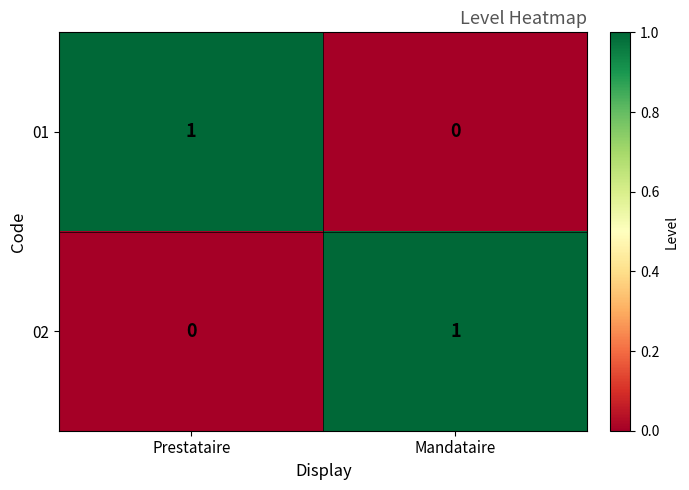

At which label does 02 reach its peak?

Mandataire